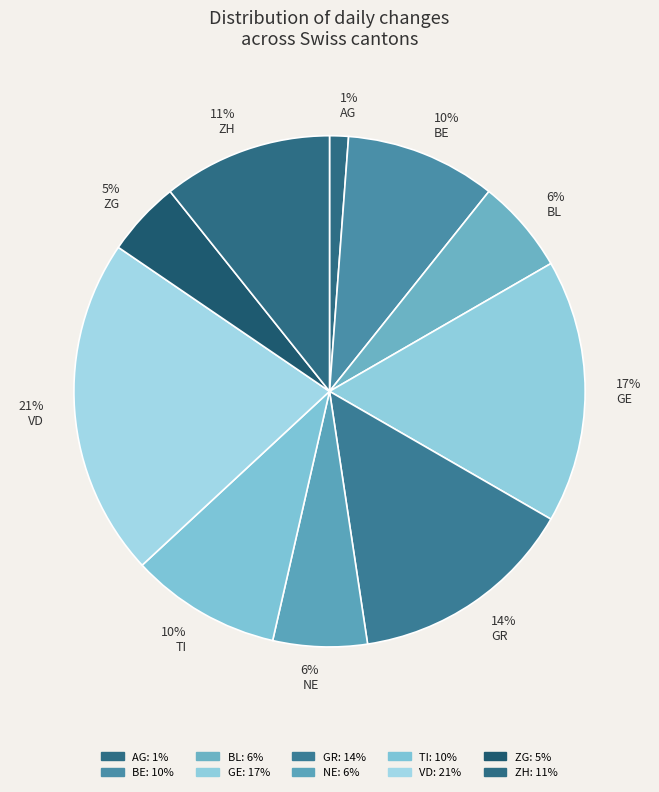

Is there a majority slice in this chart?

No